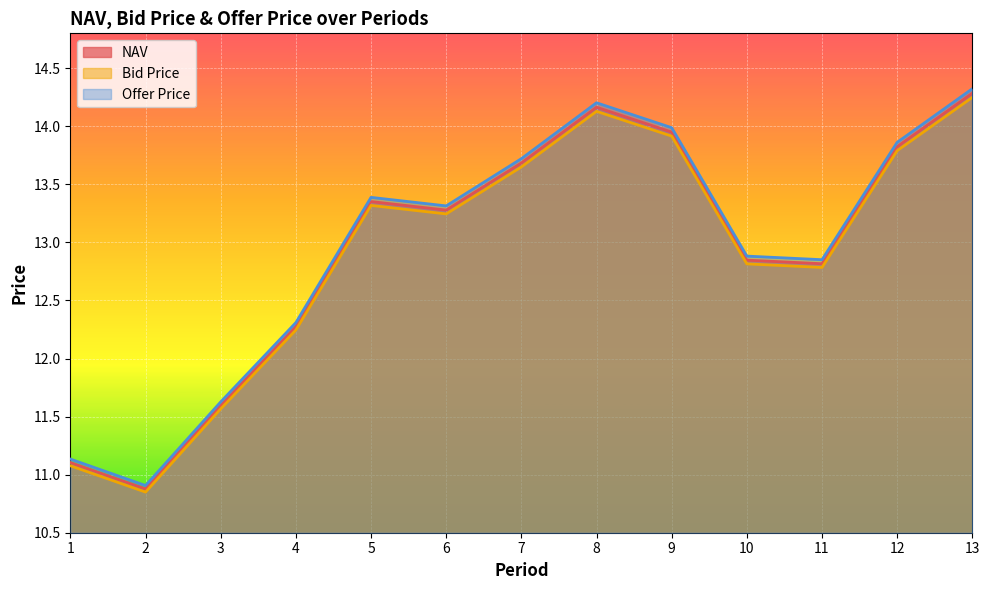

What is the value of the Bid Price point at the 7th from the left?

13.6